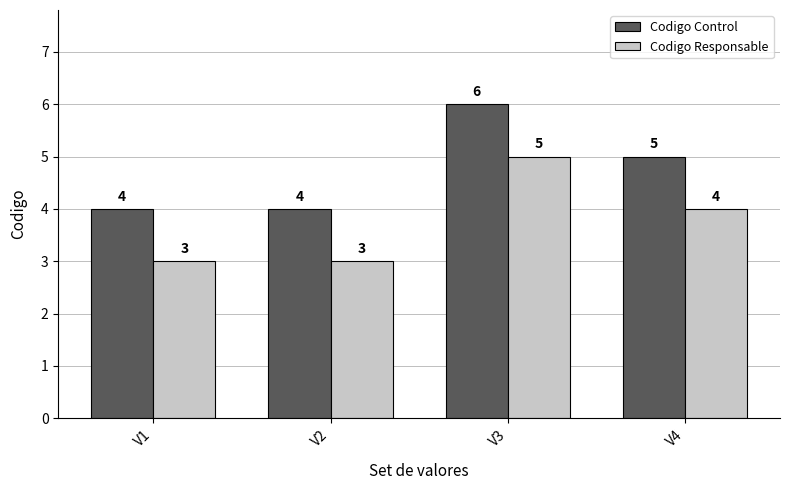

The value of Codigo Responsable at V2 is 3. True or false?

True